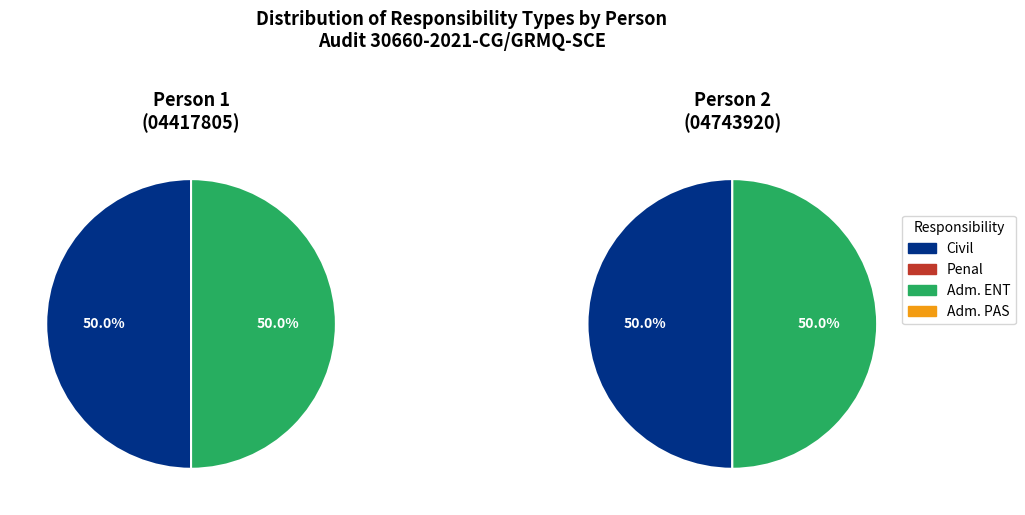

Count the number of slices in the pie.

2